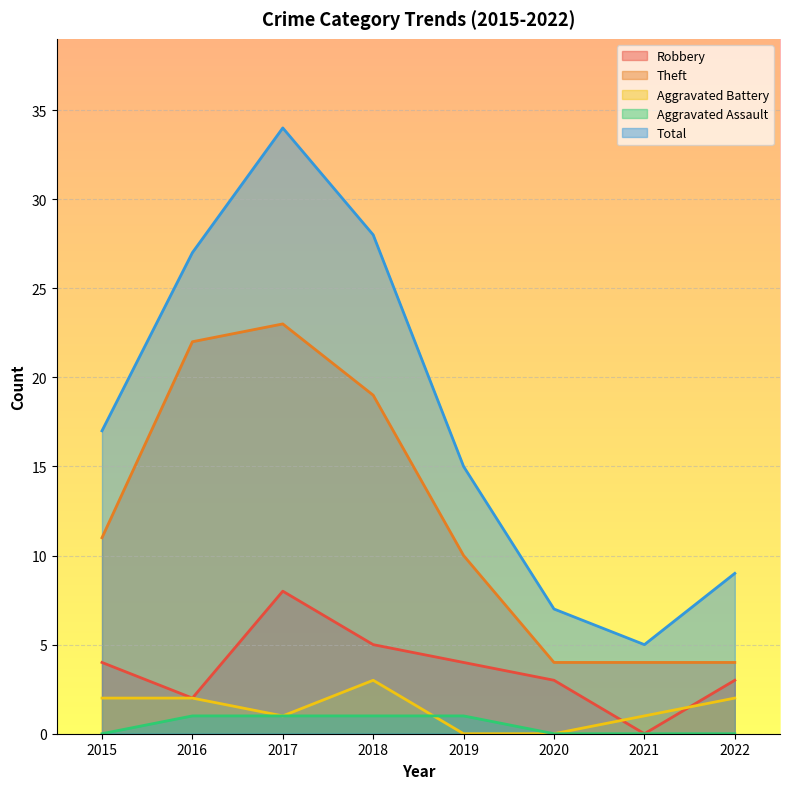

Which category has the highest value in the Theft series?

2017